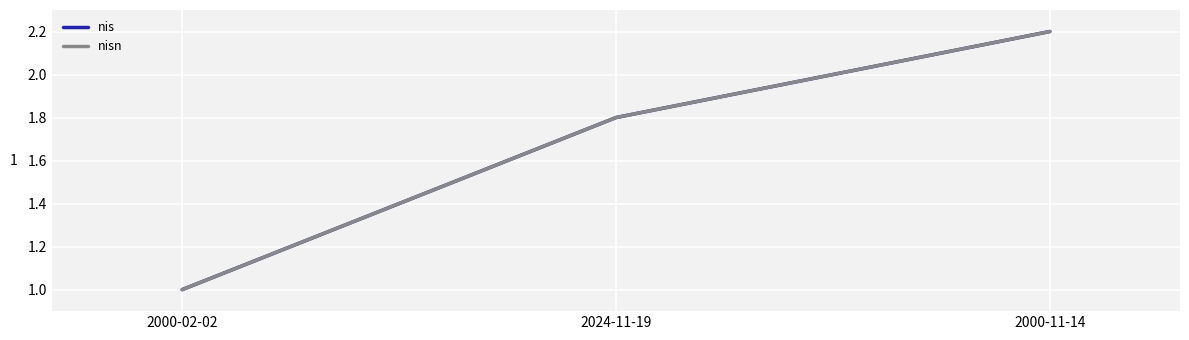

List the labels in order of nisn value, smallest first.

2000-02-02, 2024-11-19, 2000-11-14